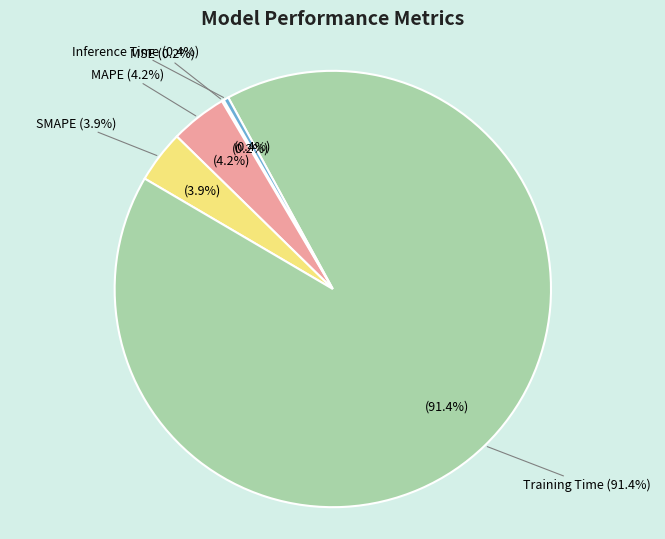

Which category has the smallest portion of the pie?

MSE